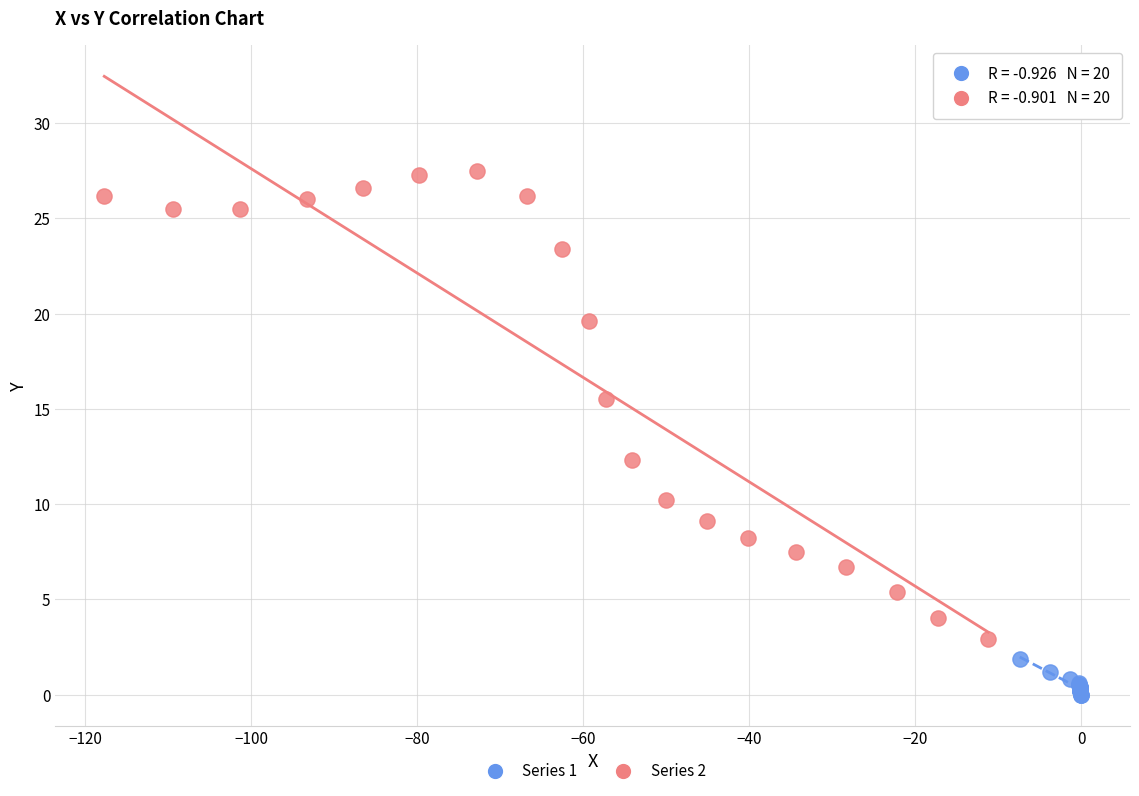

Which series reaches the maximum Y coordinate?

Series 2